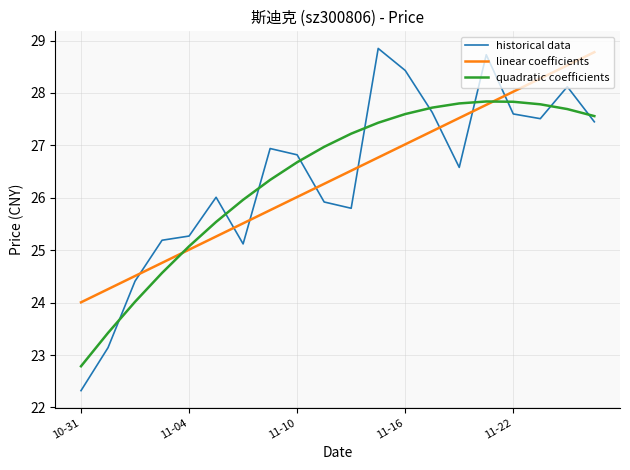

True or false: historical data and quadratic coefficients intersect in this chart.

True